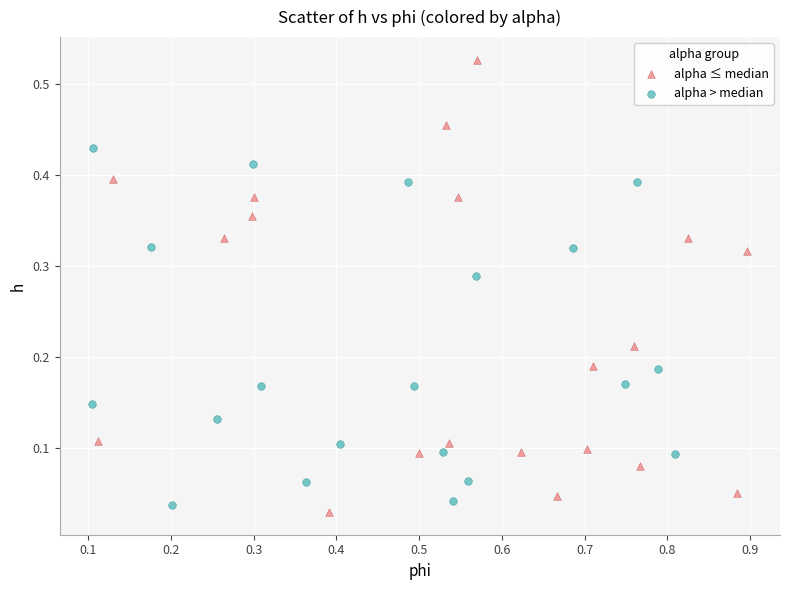

Which series reaches the minimum Y coordinate?

alpha ≤ median